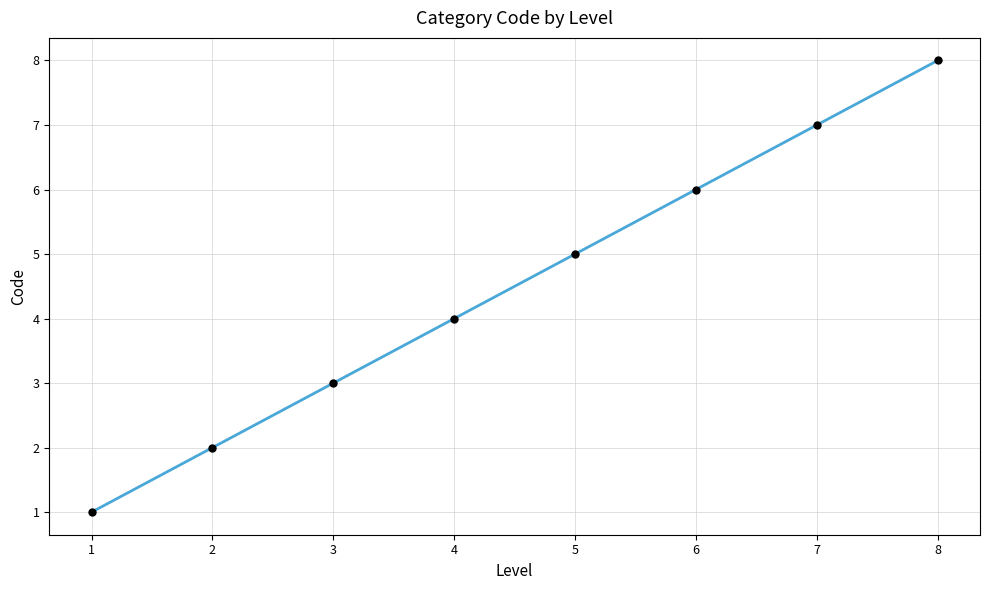

What is the value of the 4th point from the left?

4